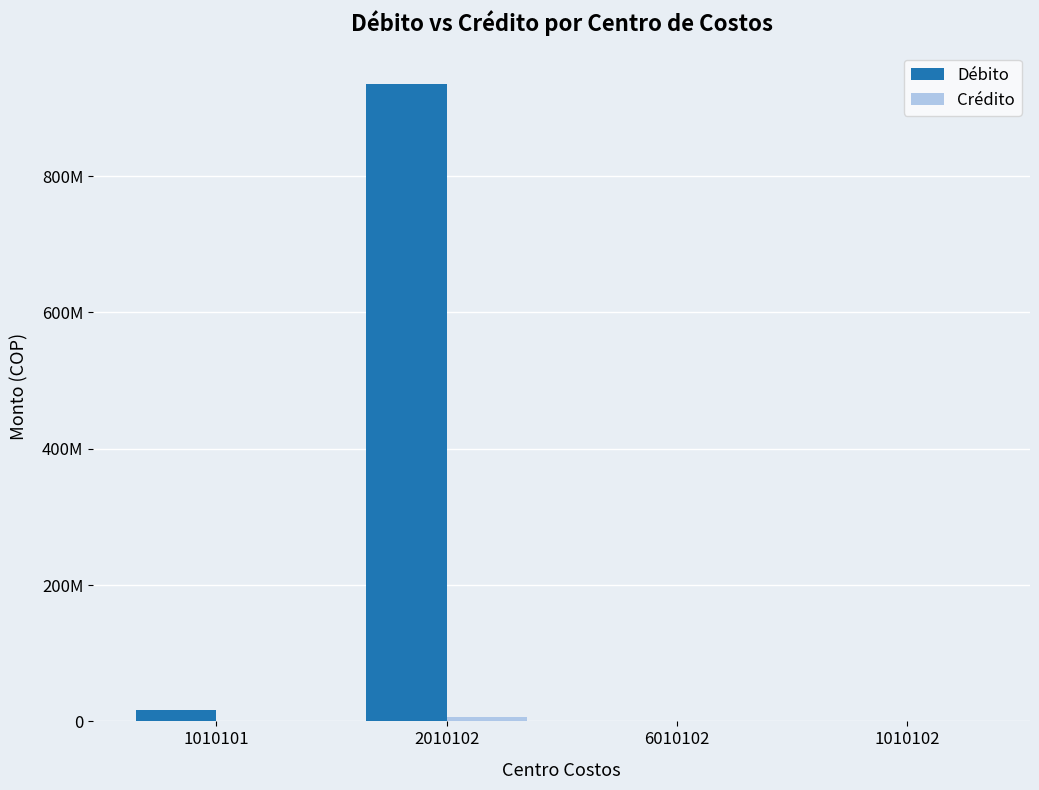

The Débito series shows 16311000 at 1010101. True or false?

True